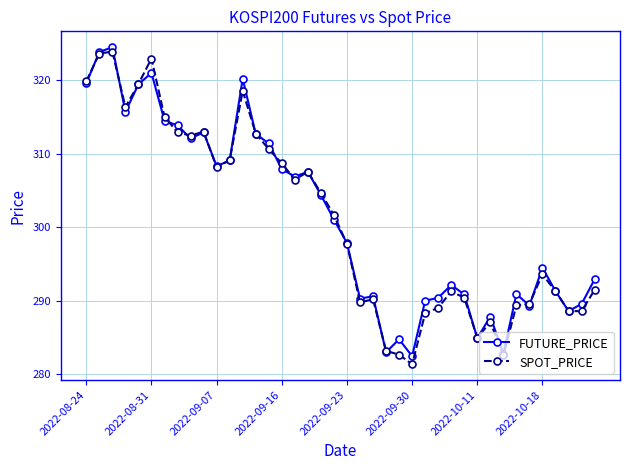

Does the chart display data point markers on the line(s)?

Yes